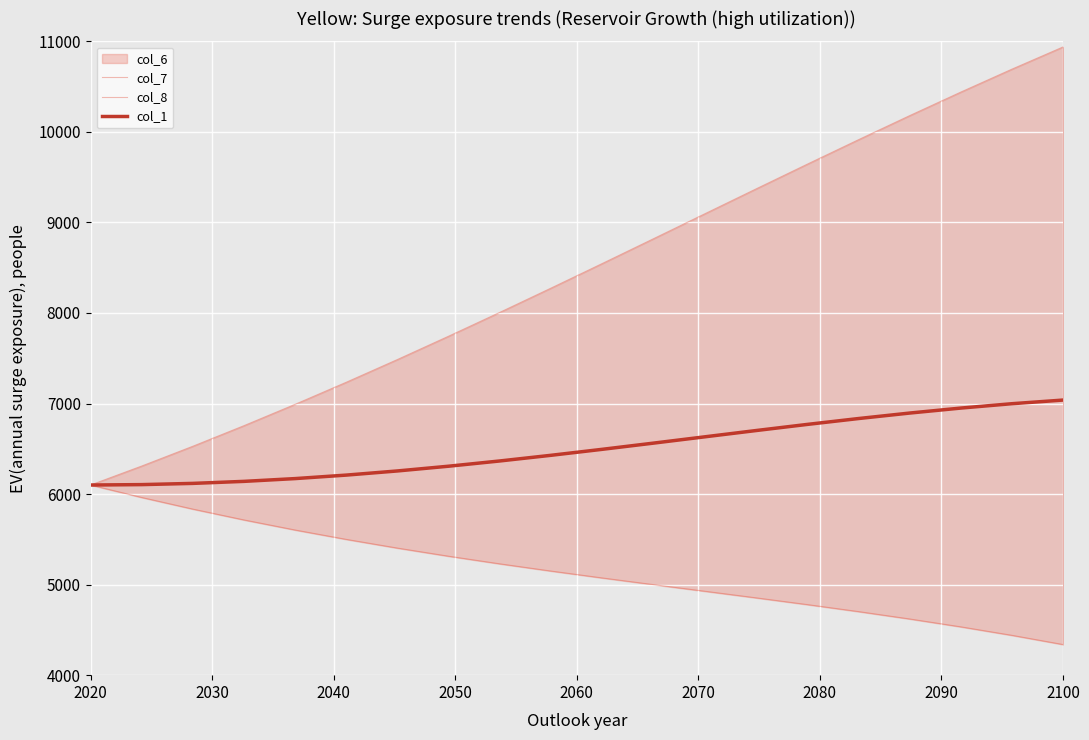

At which label does col_8 first exceed 5149?

2020